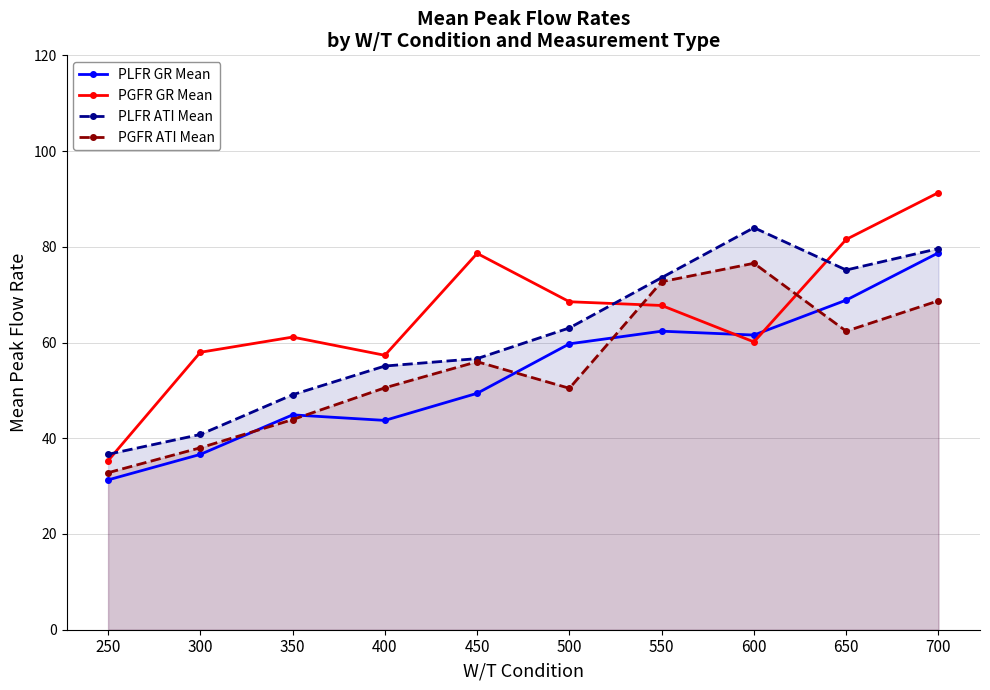

What is the sum of all PLFR ATI Mean values?

613.6